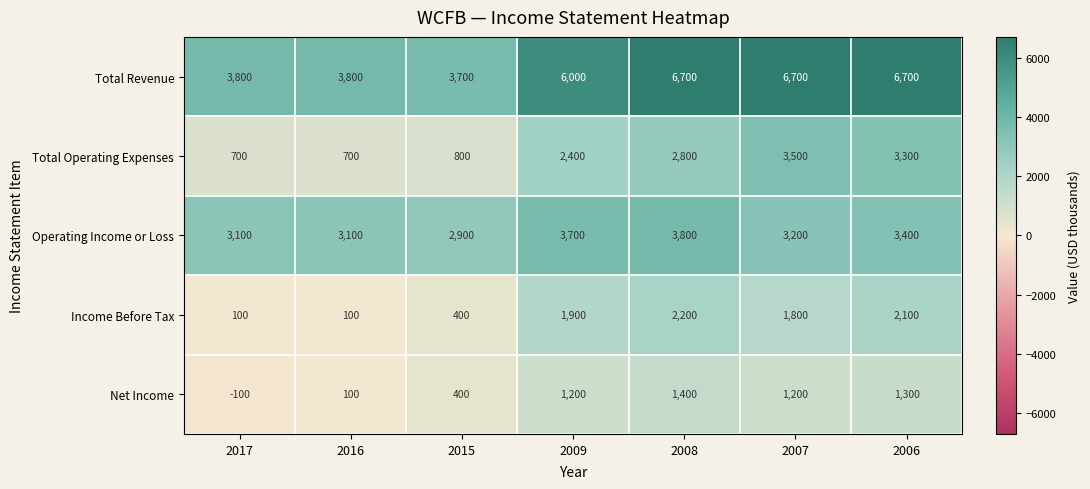

The Operating Income or Loss series shows 3833 at 2015. True or false?

False